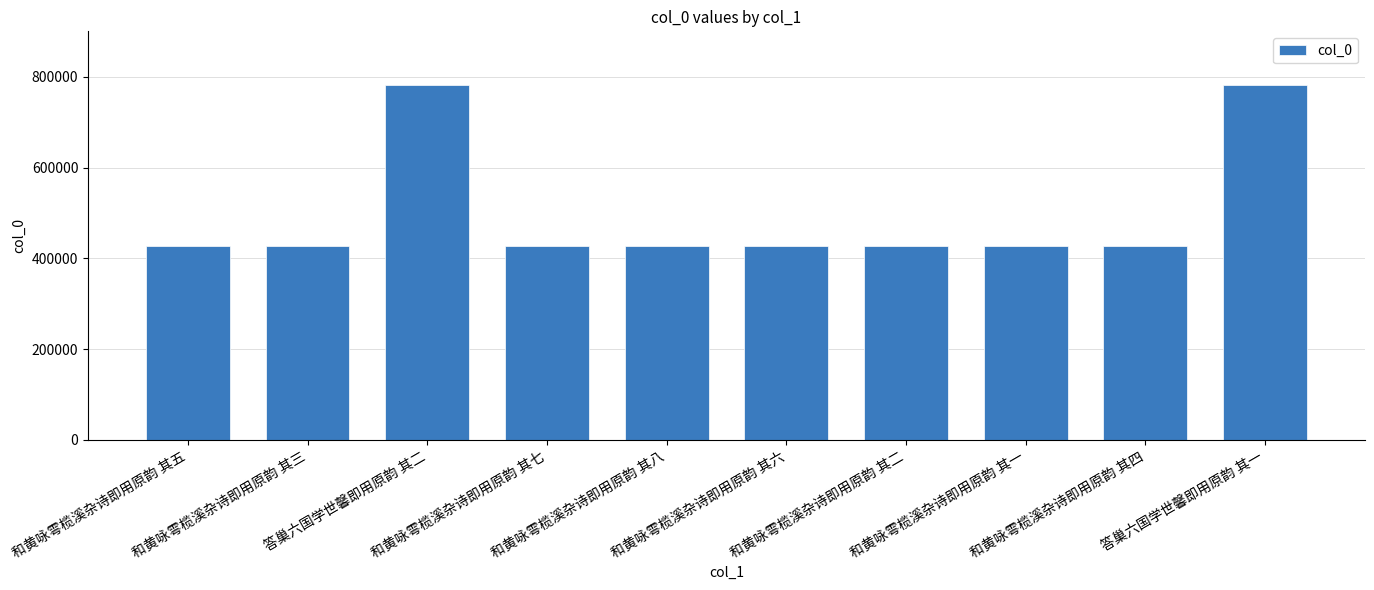

How many bars are there in total?

10